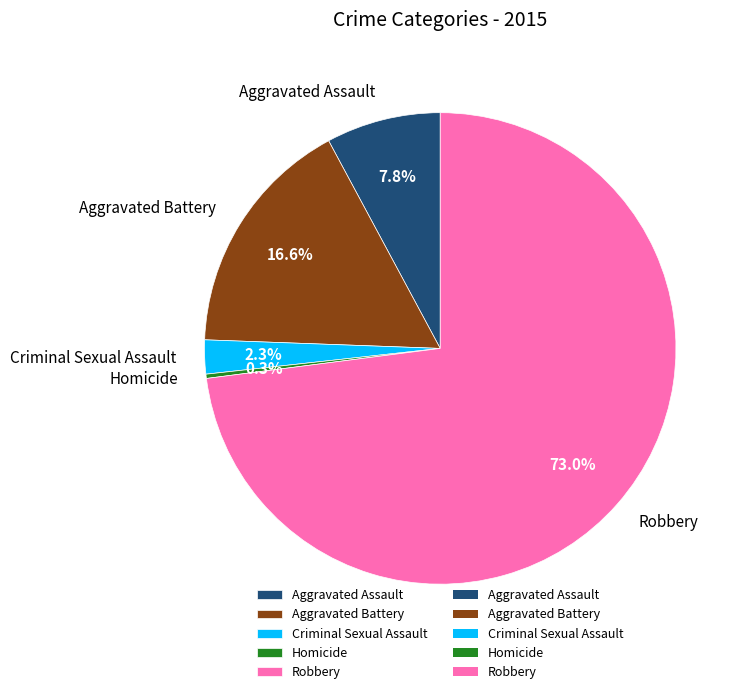

What percentage do Homicide and Aggravated Assault together represent?

8.1%